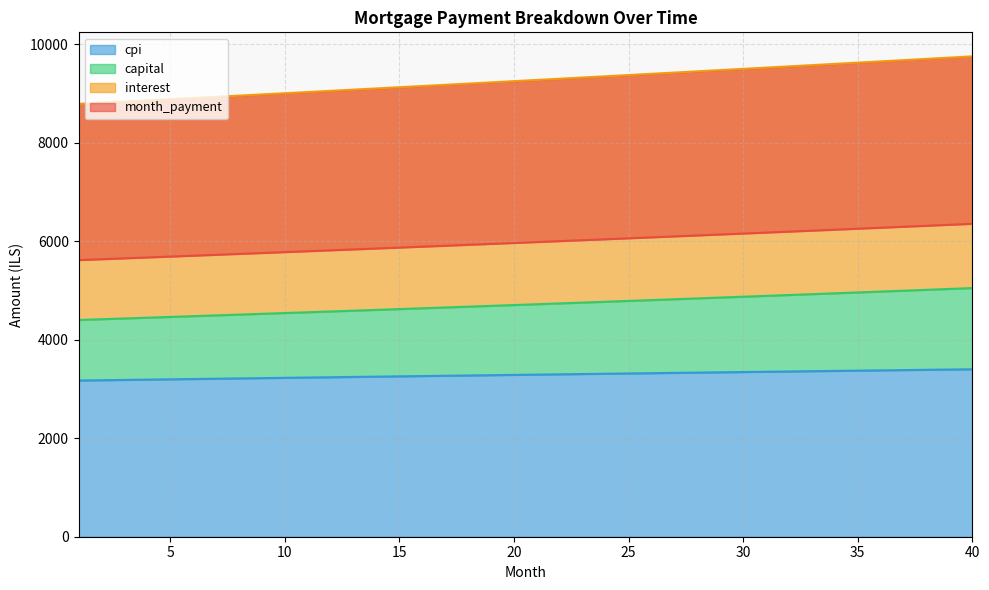

True or false: interest and cpi intersect in this chart.

False